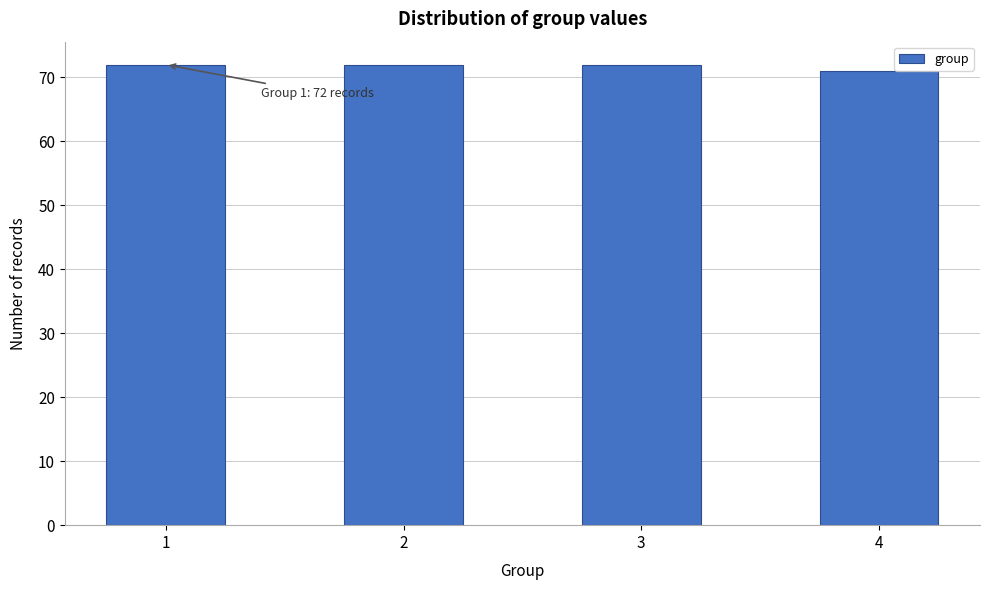

Reading left to right, list all the values displayed in this chart.

1=72	2=72	3=72	4=71